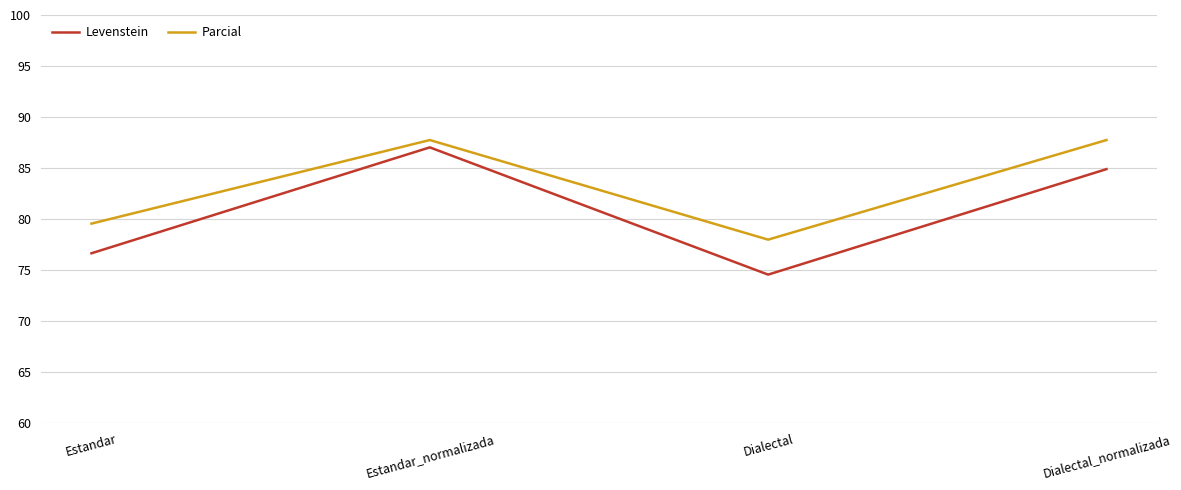

Which category has the lowest value across all series?

Dialectal